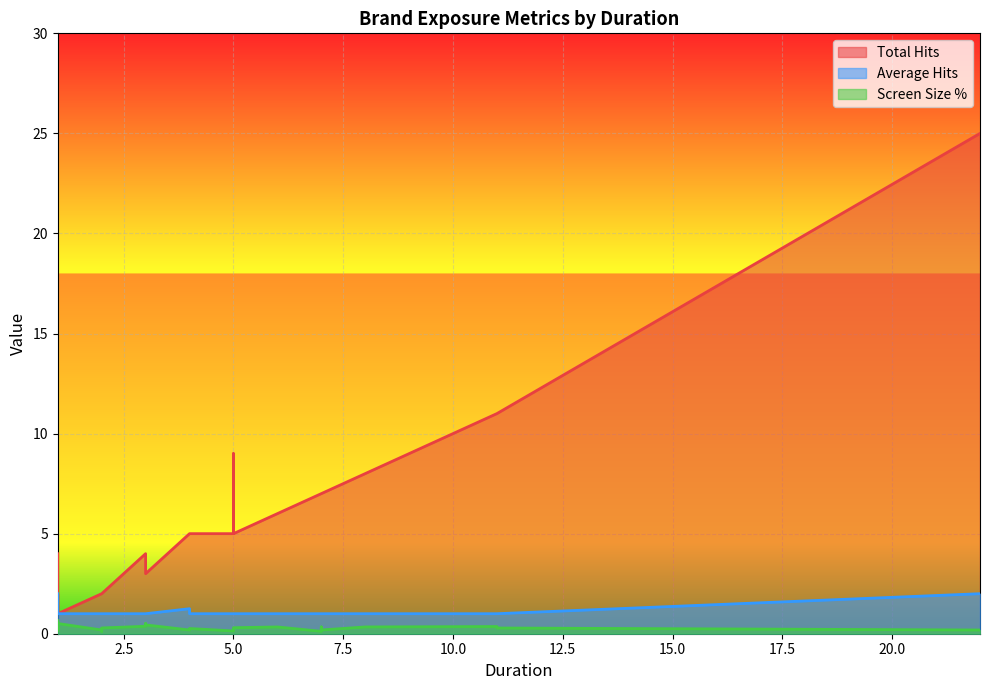

List the series in order of their overall mean, lowest first.

Screen Size %, Average Hits, Total Hits